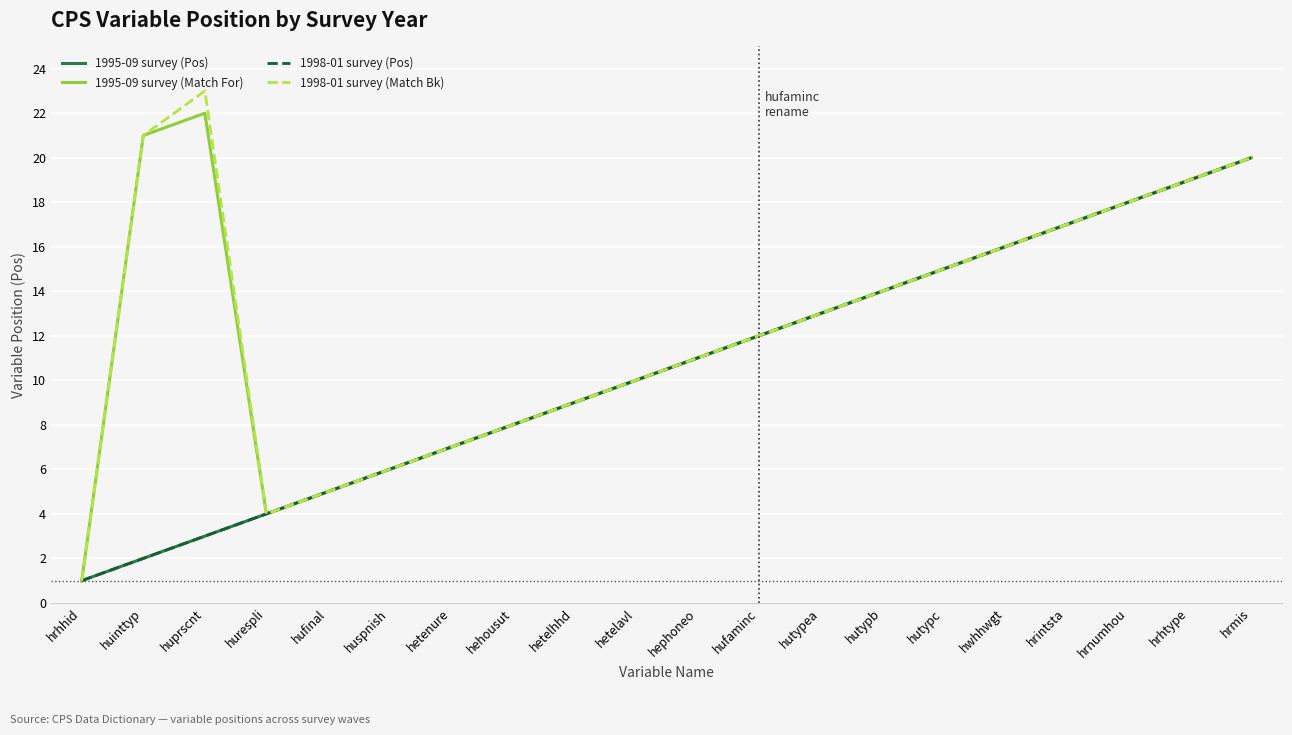

Is this an area chart (filled region under the line)?

No